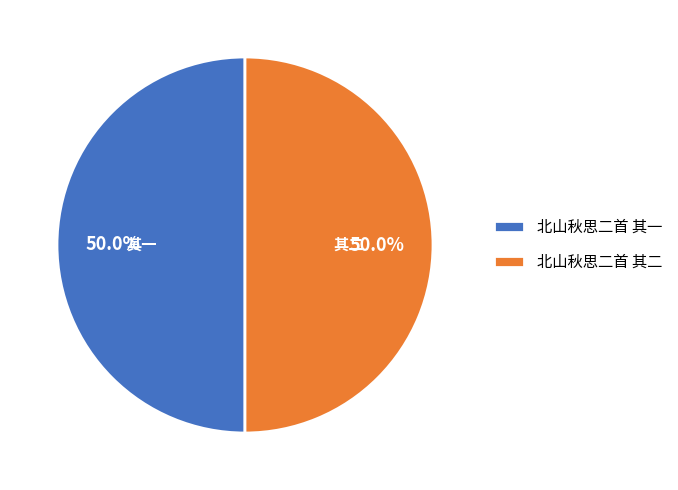

What is the ratio of the value at 北山秋思二首 其二 to the value at 北山秋思二首 其一?

1.0